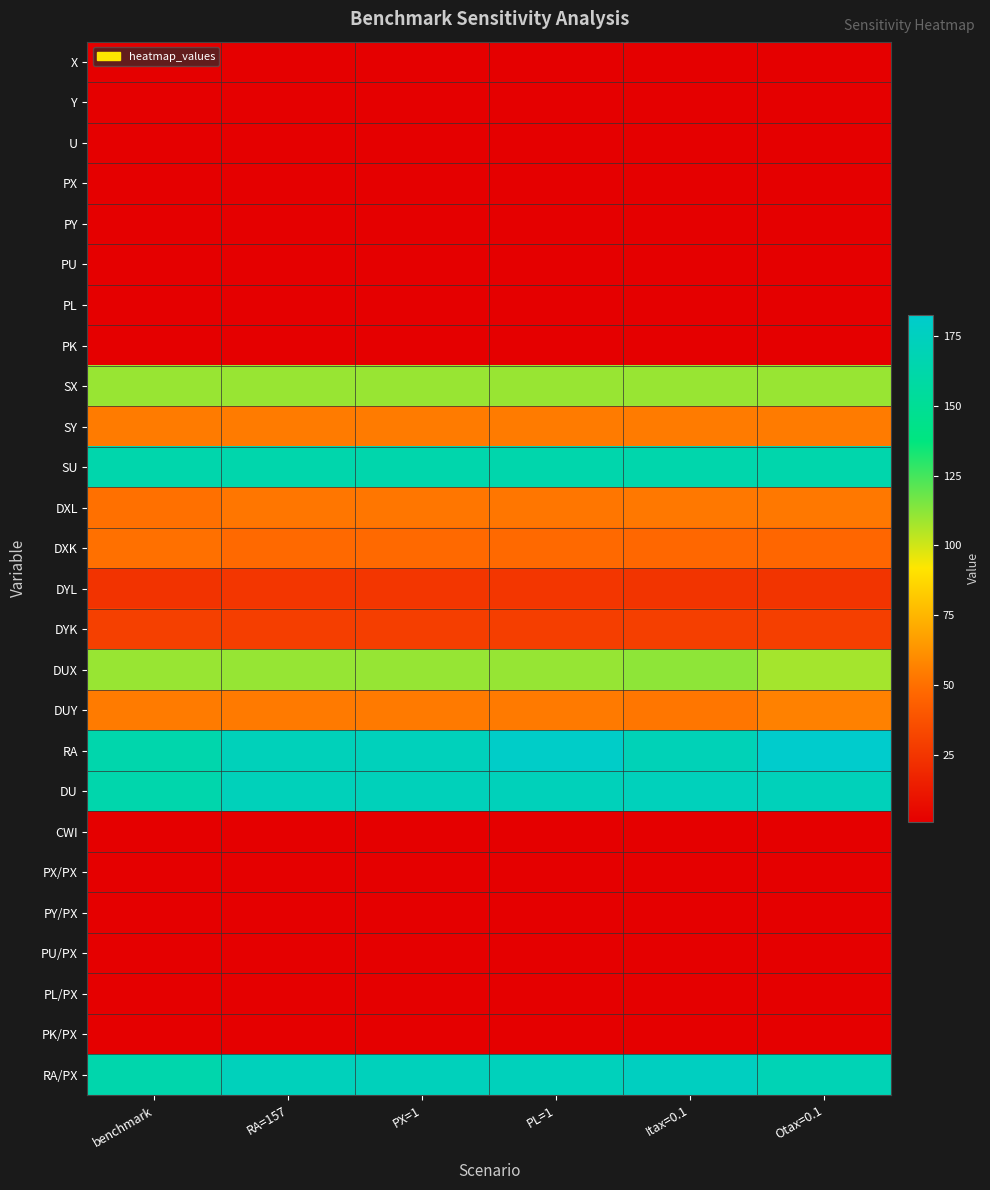

Which series has the largest range (max minus min)?

RA